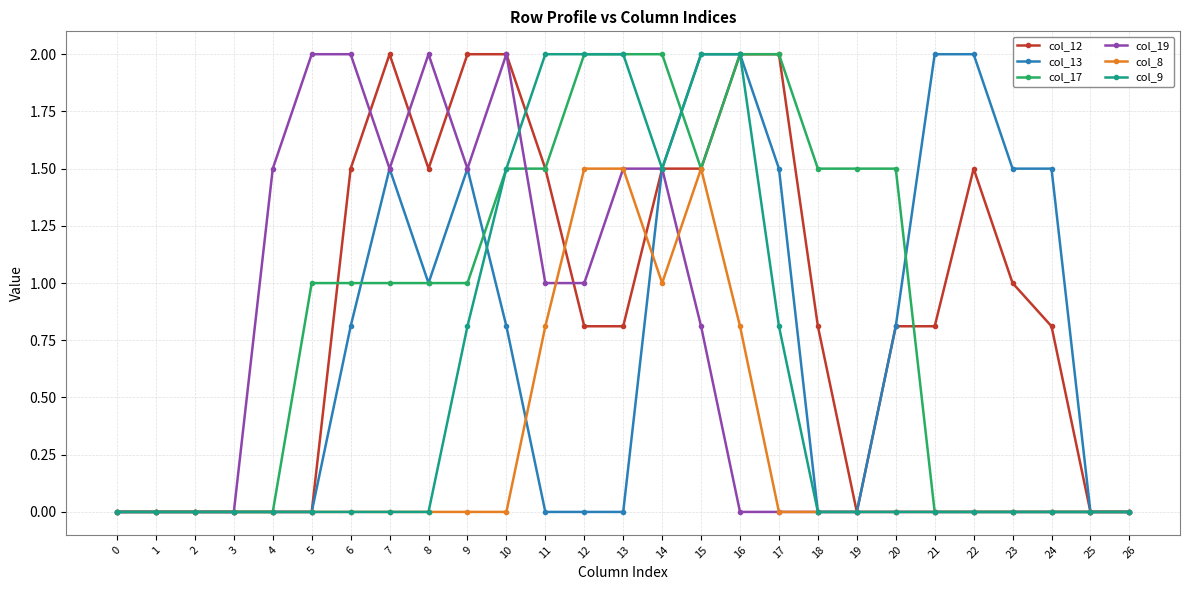

At which category is the sum across all series the highest?

15